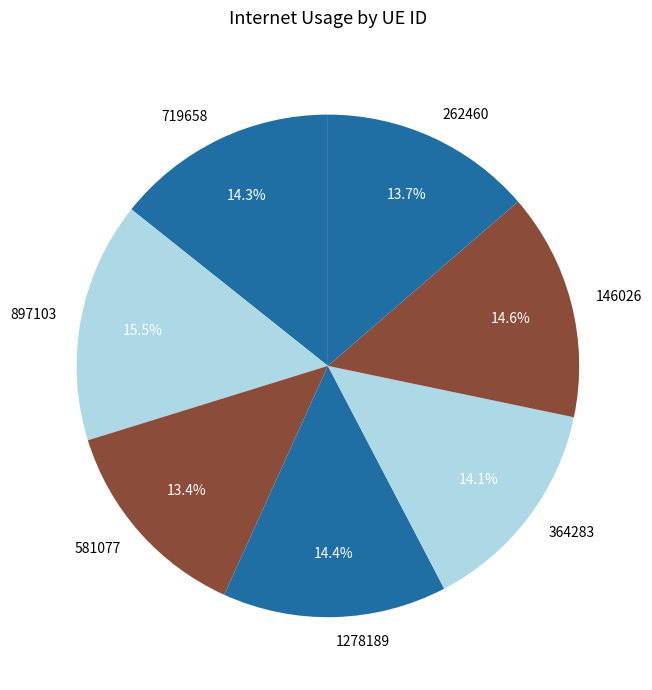

To the nearest percent, what is the combined percentage of 719658 and 581077?

28%